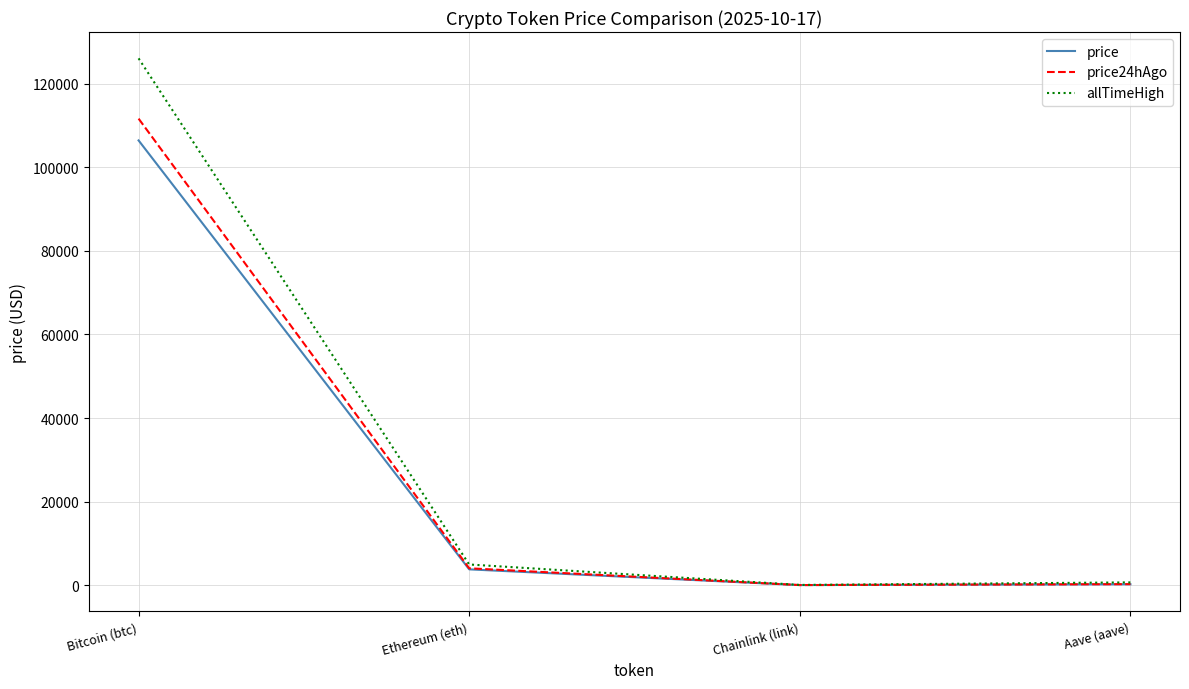

What is the sum of all allTimeHigh values?

131740.4